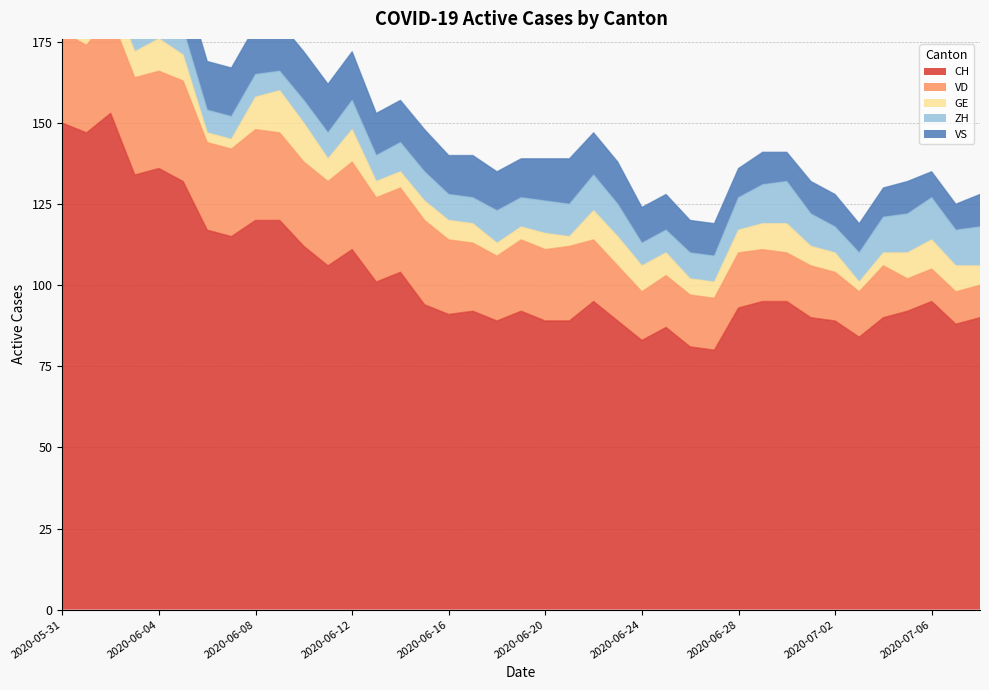

Is it true that CH equals 147 at 2020-06-01?

True